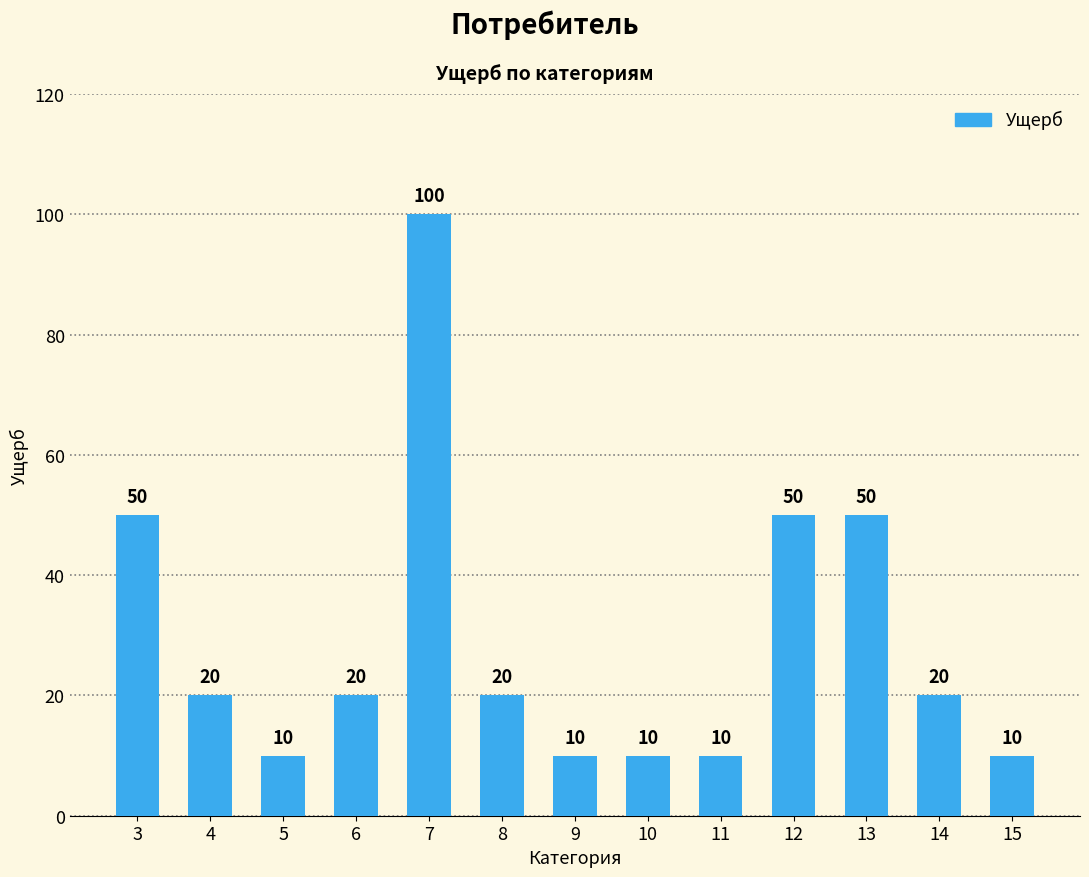

What is the minimum value shown in the chart?

10